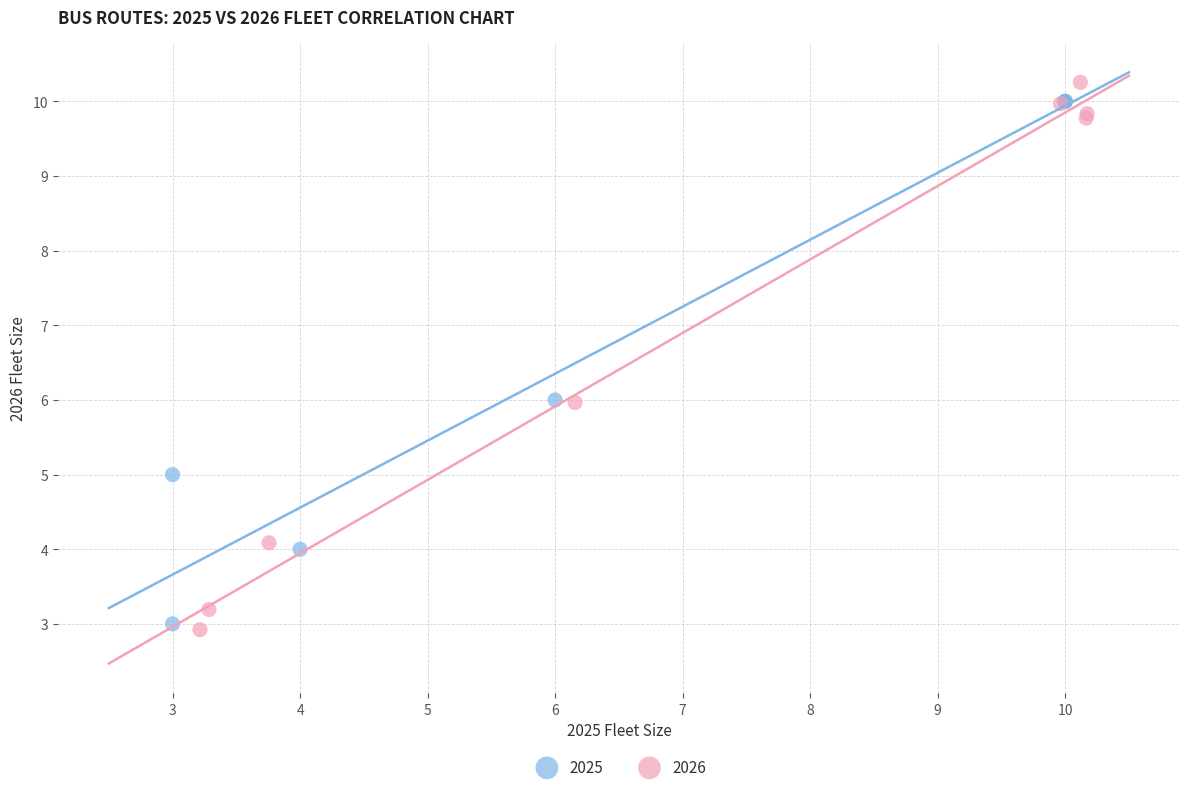

Which series contains the highest Y value?

2026